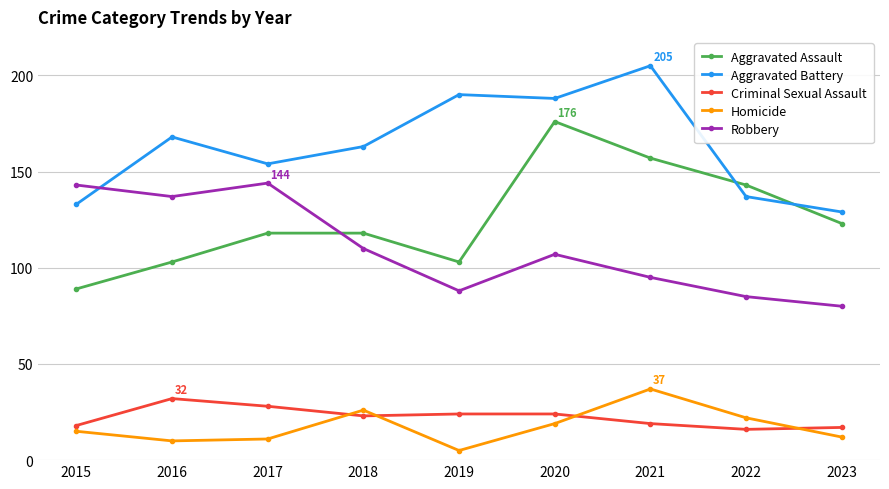

What is the difference between the highest and lowest values at 2015?

128